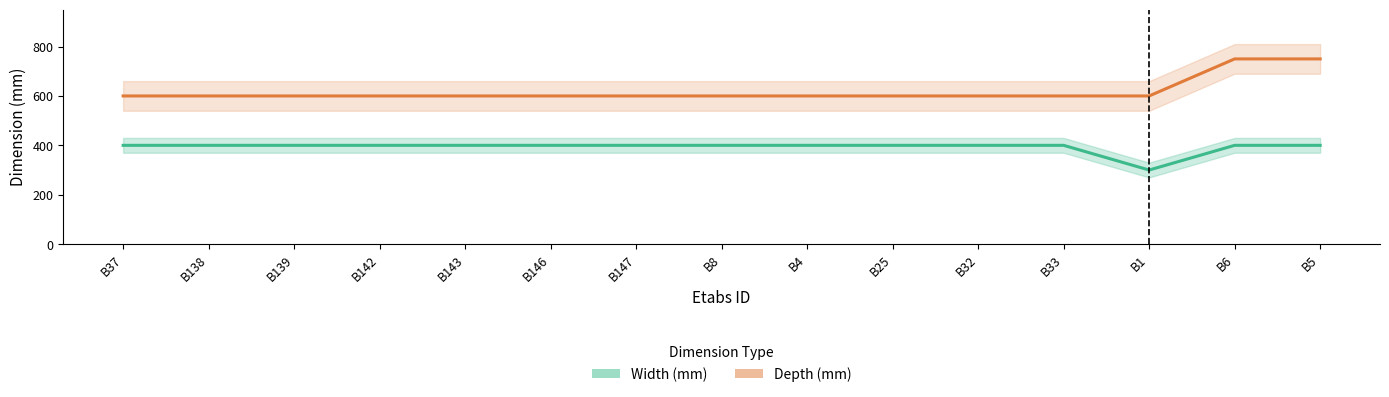

What is the label of the 10th point from the left?

B25